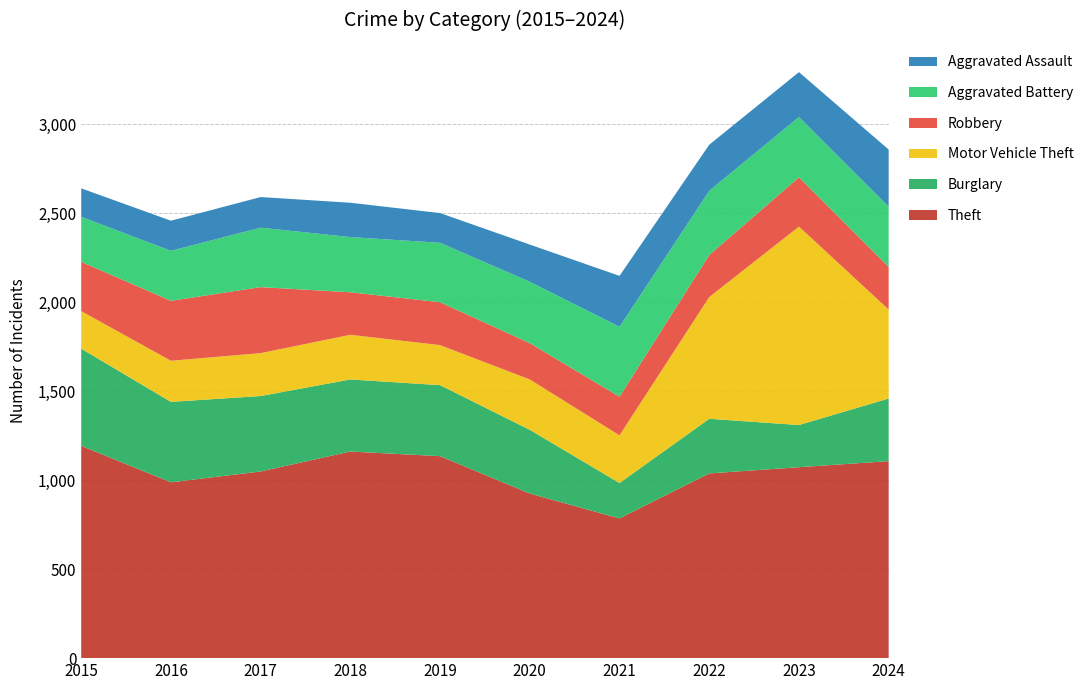

Reading left to right, list all the values displayed in this chart.

Theft: 2015=1193	2016=988	2017=1049	2018=1161	2019=1135	2020=925	2021=785	2022=1038	2023=1073	2024=1107
Burglary: 2015=546	2016=452	2017=424	2018=405	2019=399	2020=358	2021=199	2022=307	2023=237	2024=352
Motor Vehicle Theft: 2015=211	2016=231	2017=241	2018=251	2019=225	2020=283	2021=268	2022=684	2023=1115	2024=500
Robbery: 2015=277	2016=337	2017=371	2018=239	2019=241	2020=204	2021=217	2022=236	2023=277	2024=239
Aggravated Battery: 2015=253	2016=281	2017=334	2018=310	2019=334	2020=345	2021=393	2022=361	2023=339	2024=339
Aggravated Assault: 2015=160	2016=169	2017=172	2018=193	2019=167	2020=209	2021=286	2022=259	2023=252	2024=321